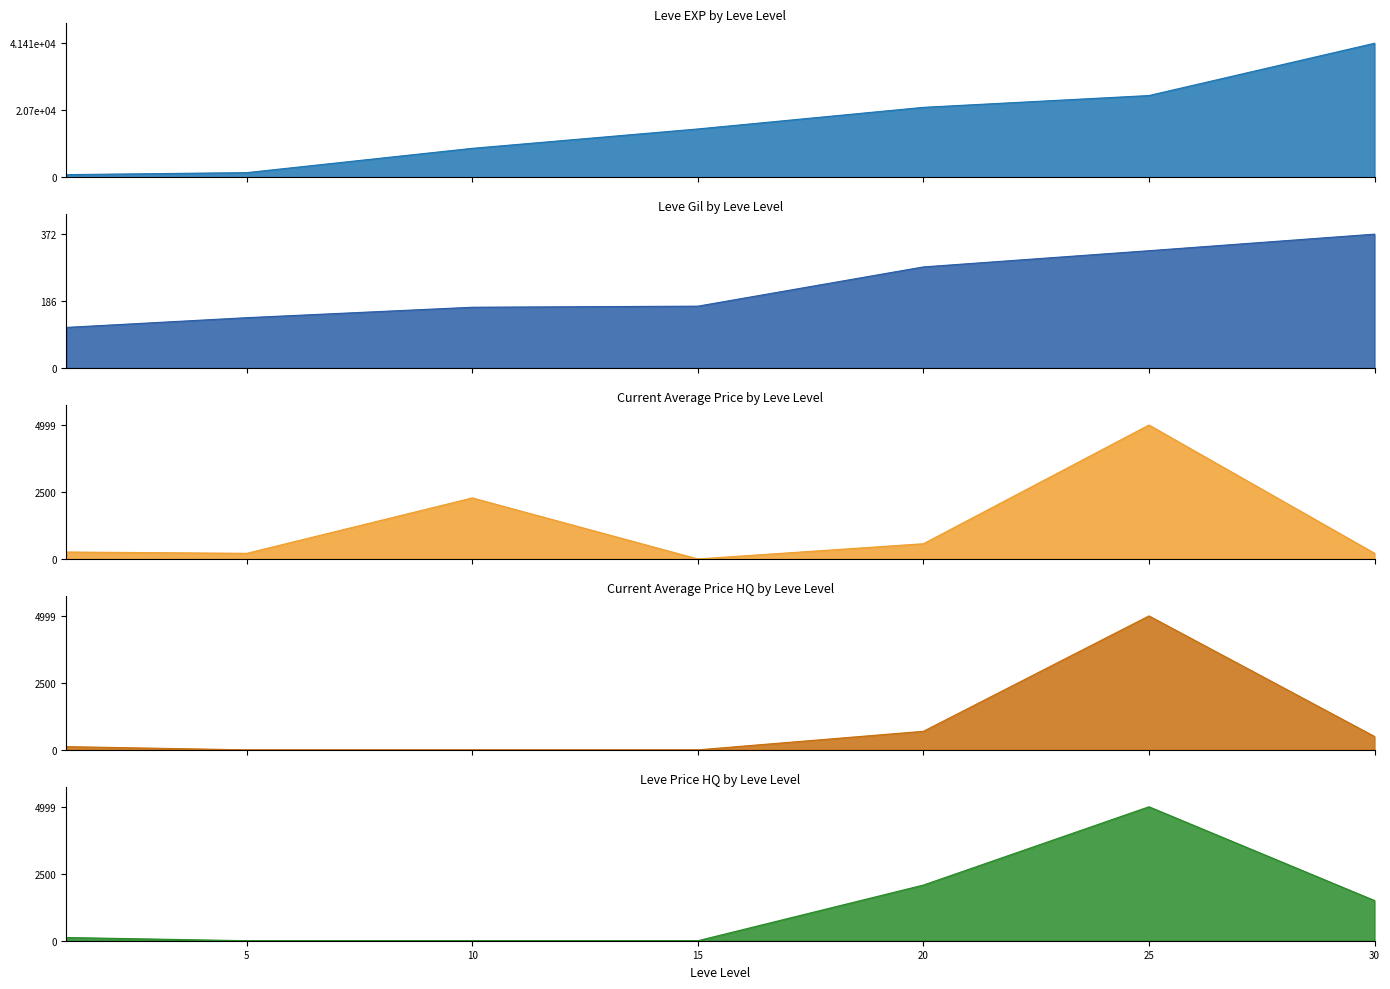

List the labels in order of currentAveragePrice value, largest first.

25, 10, 20, 1, 30, 5, 15